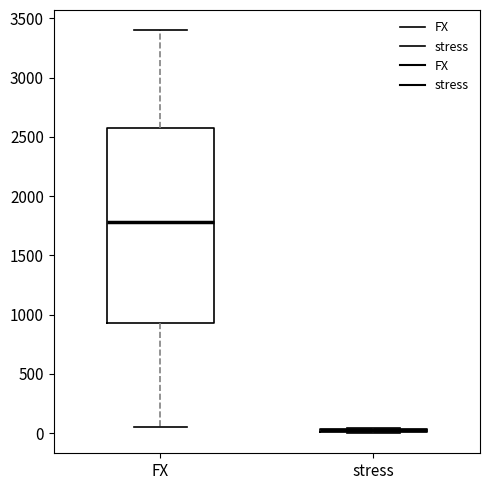

Reading left to right, transcribe this box plot: for each box, give where its median line is, the range the box spans, and where its two whiskers end, as read against the y-axis. The values are not printed on the chart, so give them approximately, as read against the axis.

FX: median 1800, box 950 to 2600, whiskers 50 to 3400
stress: box collapsed to a line at 50, whiskers 0 to 50